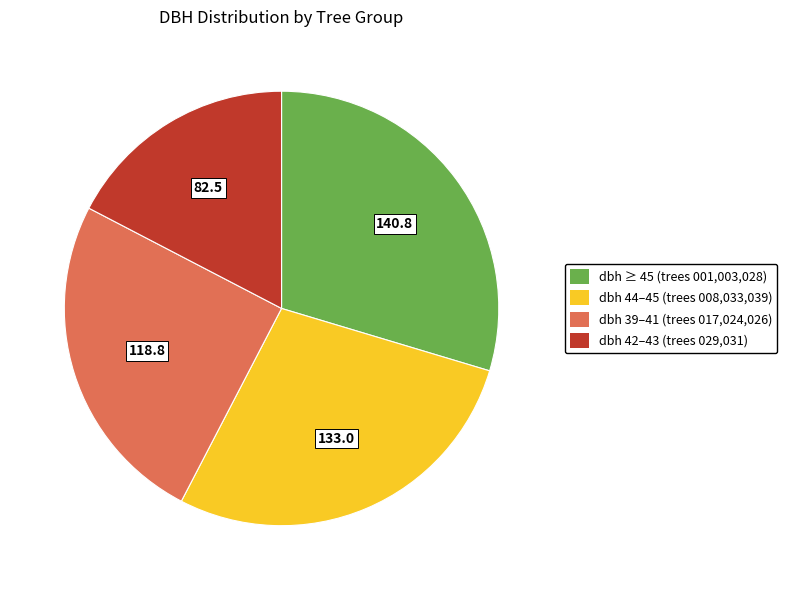

Is there a majority slice in this chart?

No